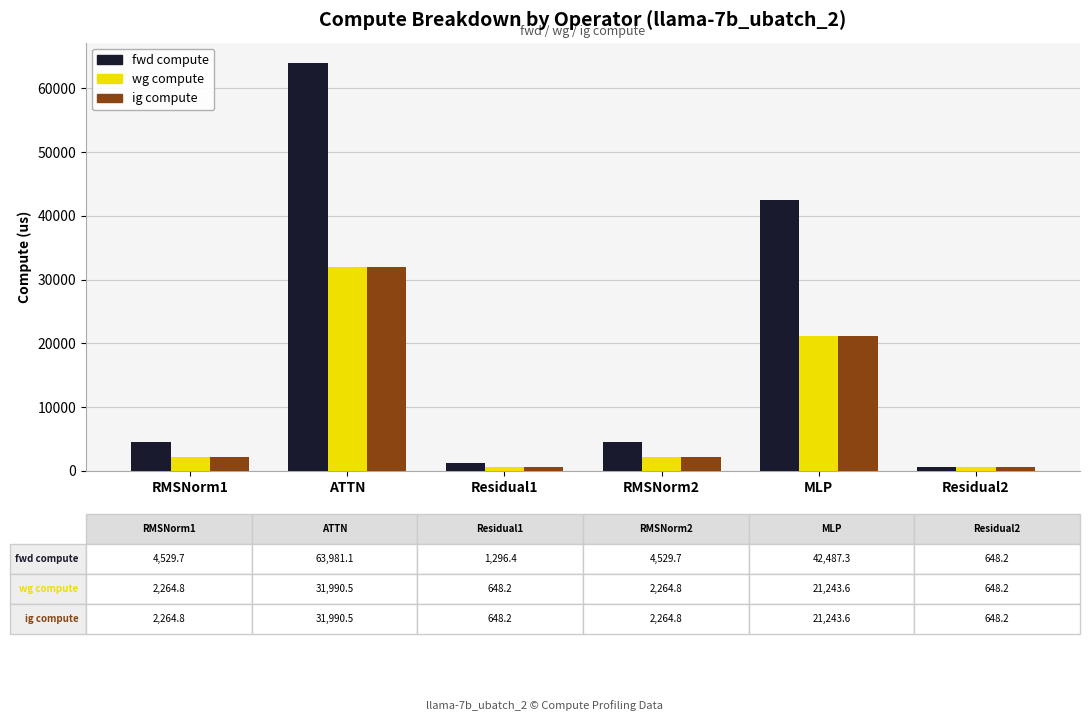

Between RMSNorm1 and ATTN, which series saw the biggest shift?

fwd compute